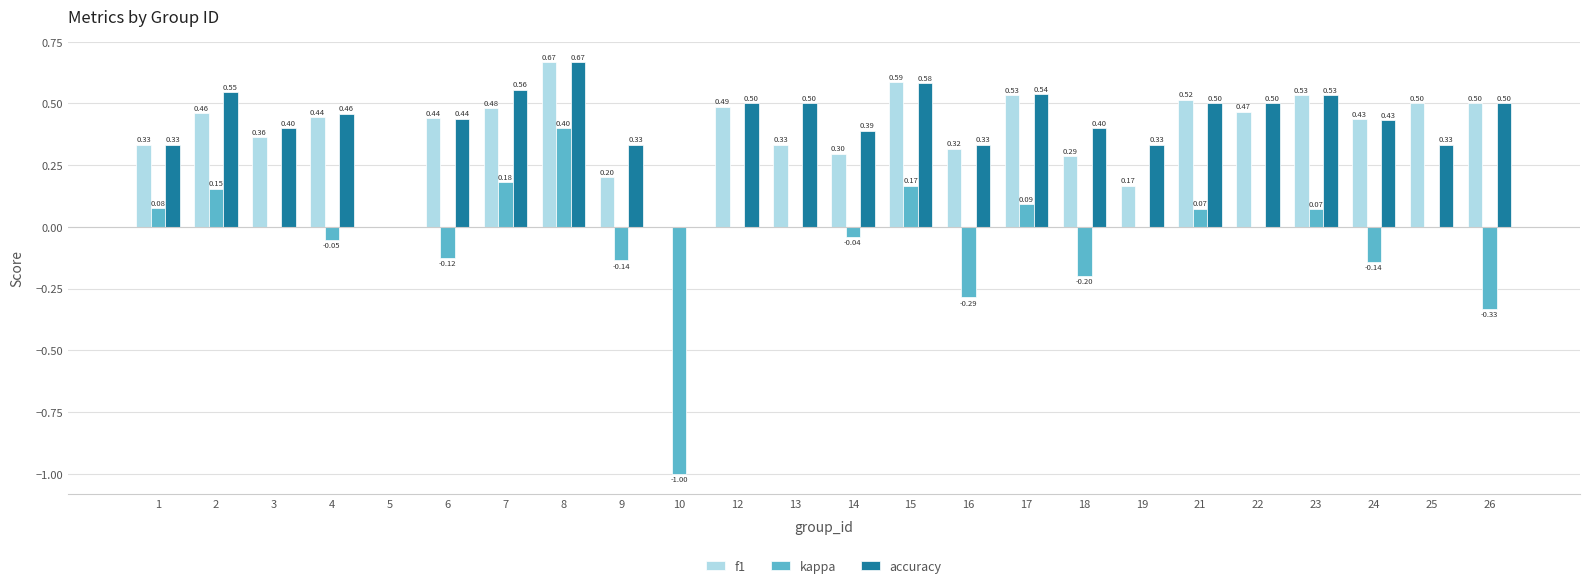

Between 10 and 25, which series saw the biggest shift?

kappa